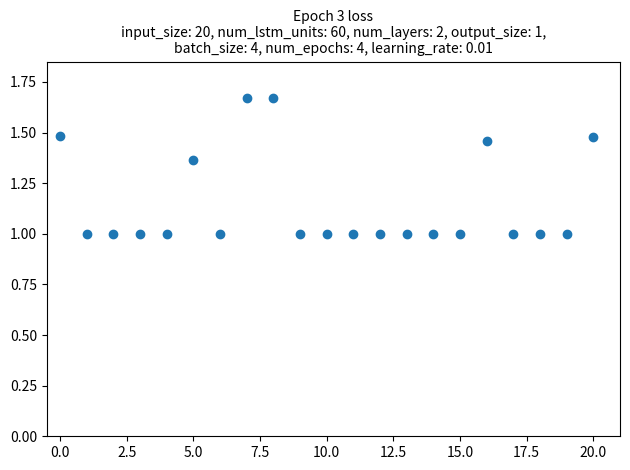

What is the range of Y values (max minus min)?

0.7